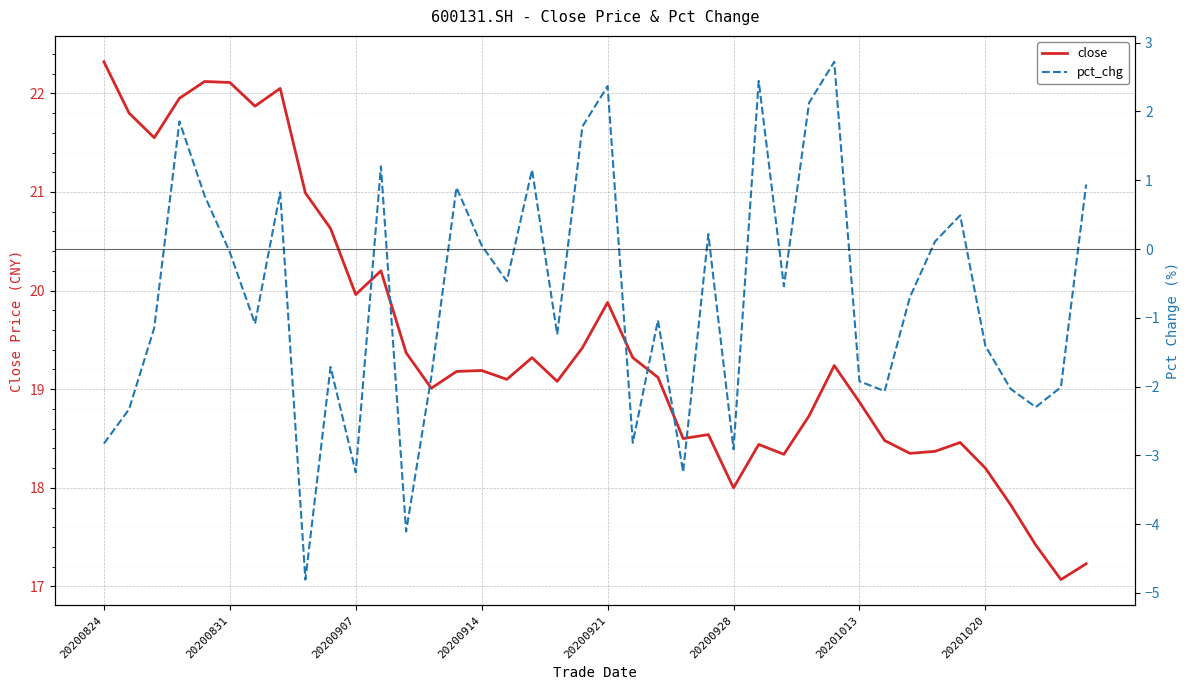

What is the value of the pct_chg point at the 5th from the left?

0.8